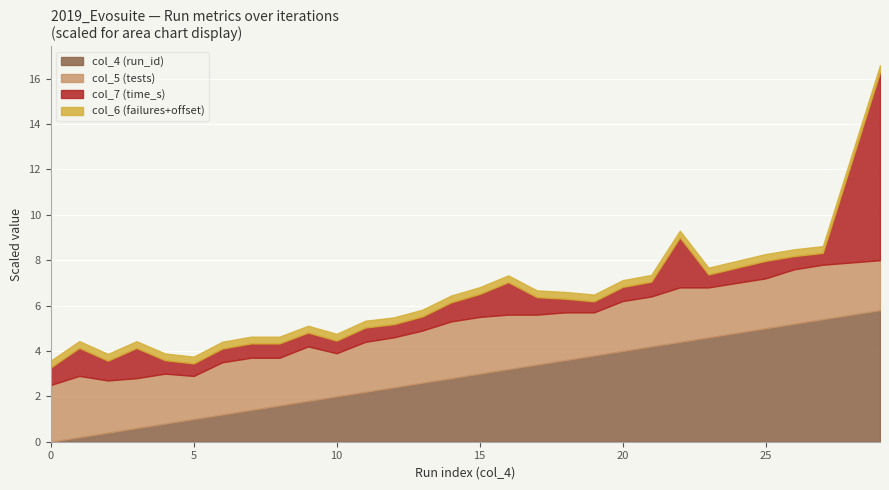

Reading right to left, what are all the values shown in this chart?

col_5 (tests): 22.0	24.0	24.0	22.0	22.0	22.0	24.0	22.0	22.0	19.0	21.0	22.0	24.0	25.0	25.0	23.0	22.0	22.0	19.0	24.0	21.0	23.0	23.0	19.0	22.0	22.0	23.0	27.0	25.0
col_6 (failures): 0.0	0.0	0.0	0.0	0.0	0.0	0.0	0.0	0.0	0.0	0.0	0.0	0.0	0.0	0.0	0.0	0.0	0.0	0.0	0.0	0.0	0.0	0.0	0.0	0.0	0.0	0.0	0.0	0.0
col_7 (time_s): 1.7	0.1	0.1	0.2	0.1	0.1	0.4	0.1	0.1	0.1	0.1	0.2	0.3	0.2	0.2	0.1	0.1	0.1	0.1	0.1	0.1	0.1	0.1	0.1	0.1	0.3	0.2	0.2	0.2
col_4 (run_id): 29.0	27.0	26.0	25.0	24.0	23.0	22.0	21.0	20.0	19.0	18.0	17.0	16.0	15.0	14.0	13.0	12.0	11.0	10.0	9.0	8.0	7.0	6.0	5.0	4.0	3.0	2.0	1.0	0.0